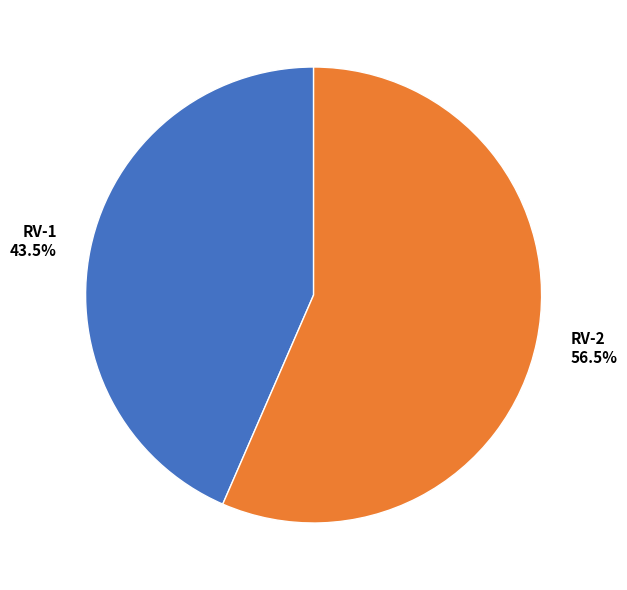

Which has a higher value, RV-1 43.5% or RV-2 56.5%?

RV-2 56.5%